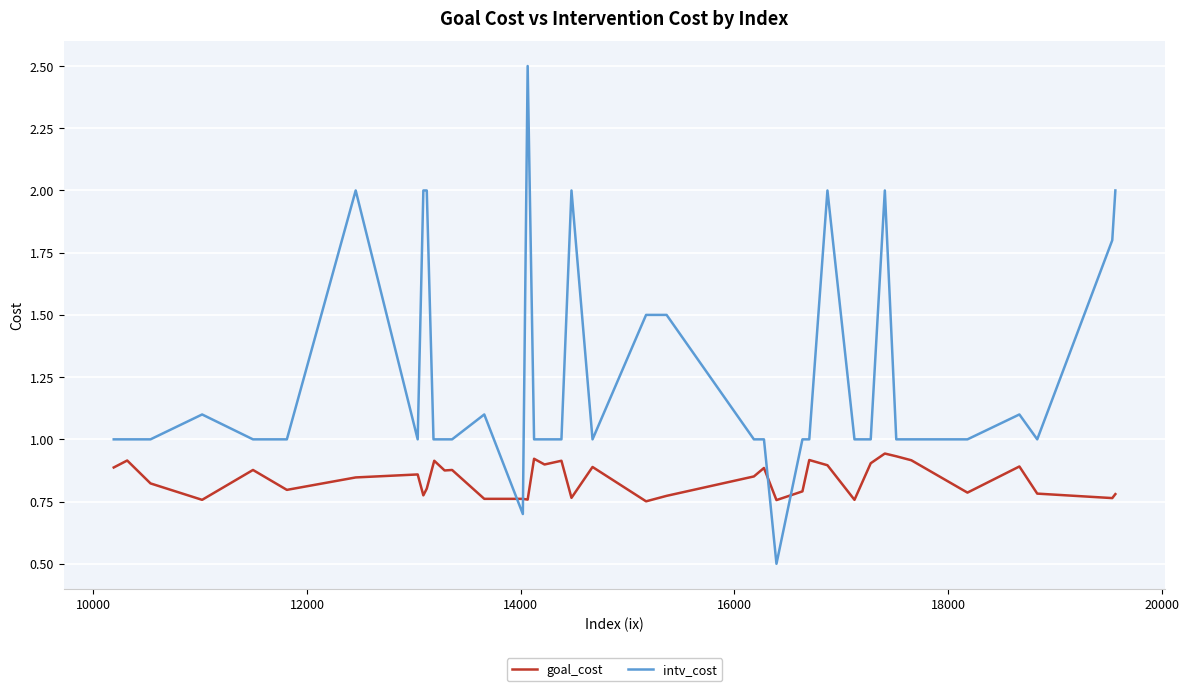

Rank the series by their maximum value, from highest to lowest.

intv_cost, goal_cost